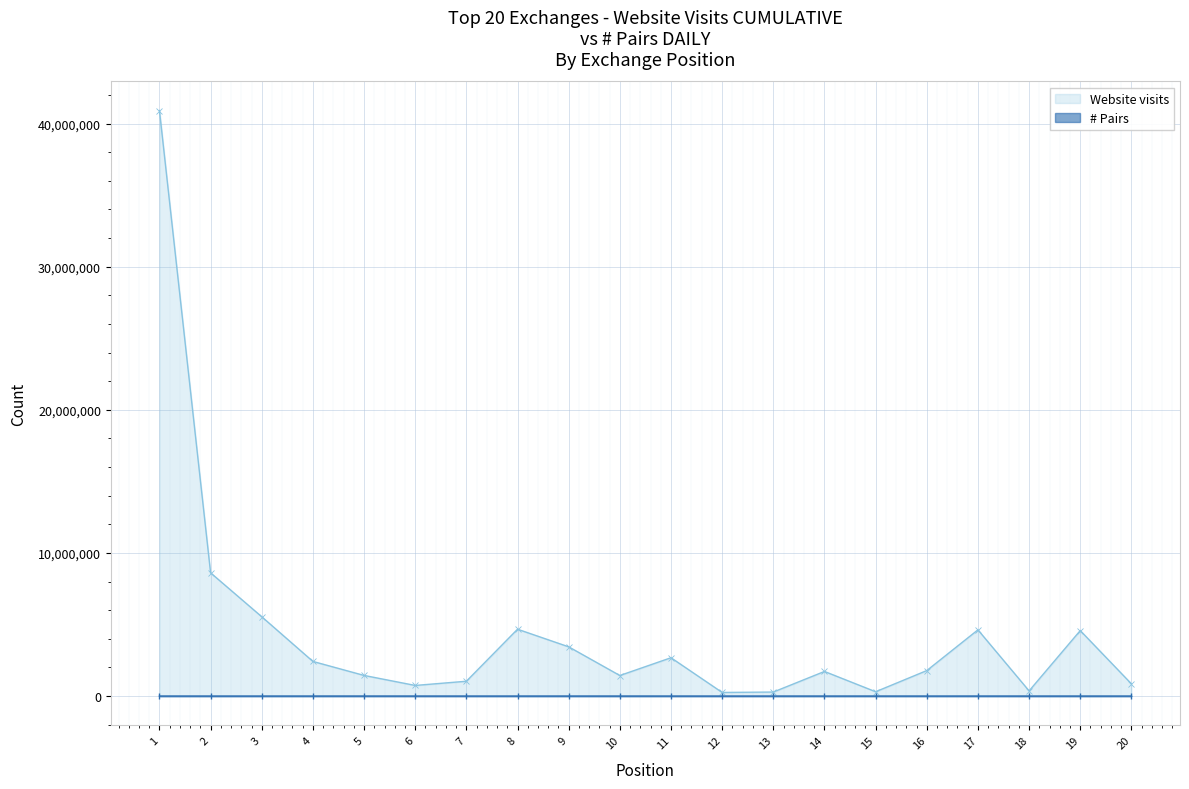

Where does the Website visits series first go above 1781000?

1